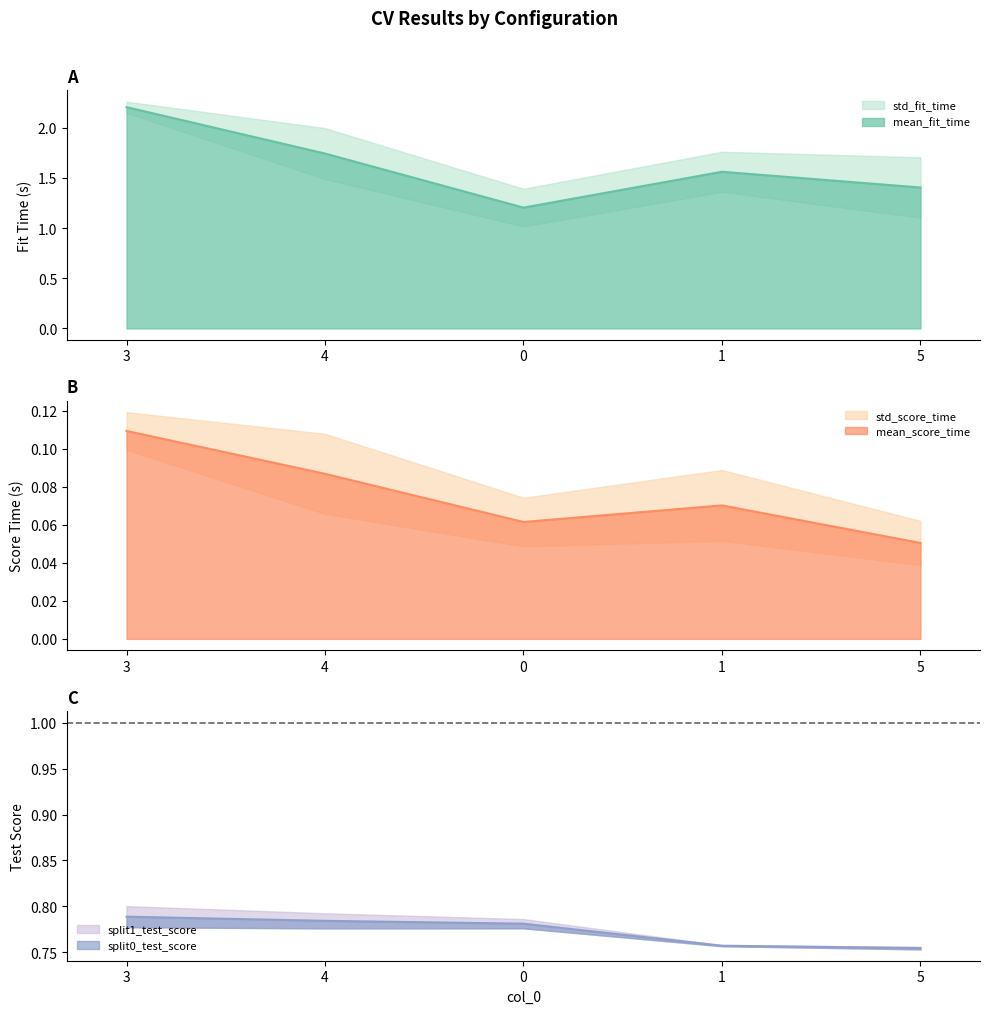

At 3, list the series in order from smallest to largest.

mean_score_time, split0_test_score, mean_fit_time